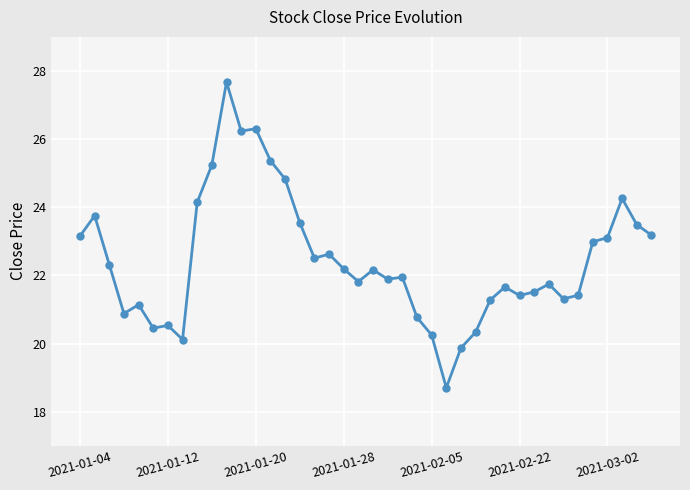

What is the difference between the maximum and second lowest values?

7.8